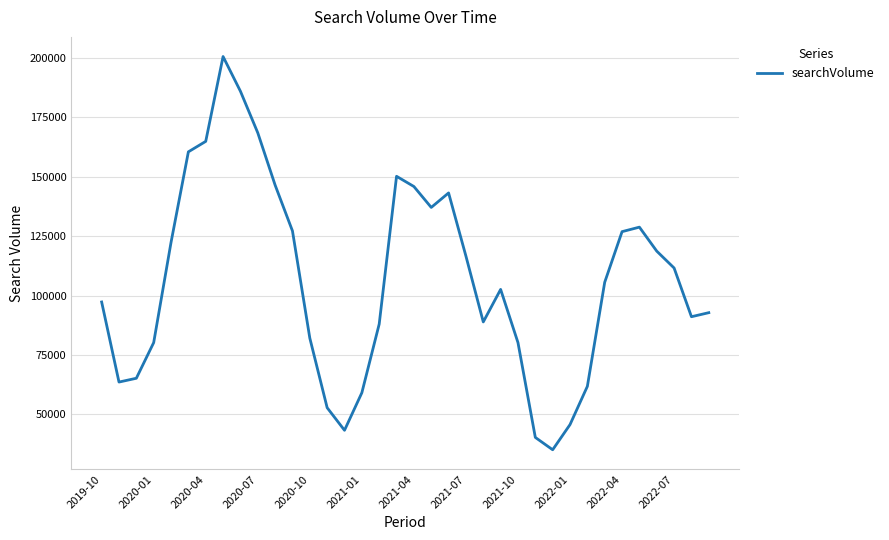

What is the maximum value shown in the chart?

200600